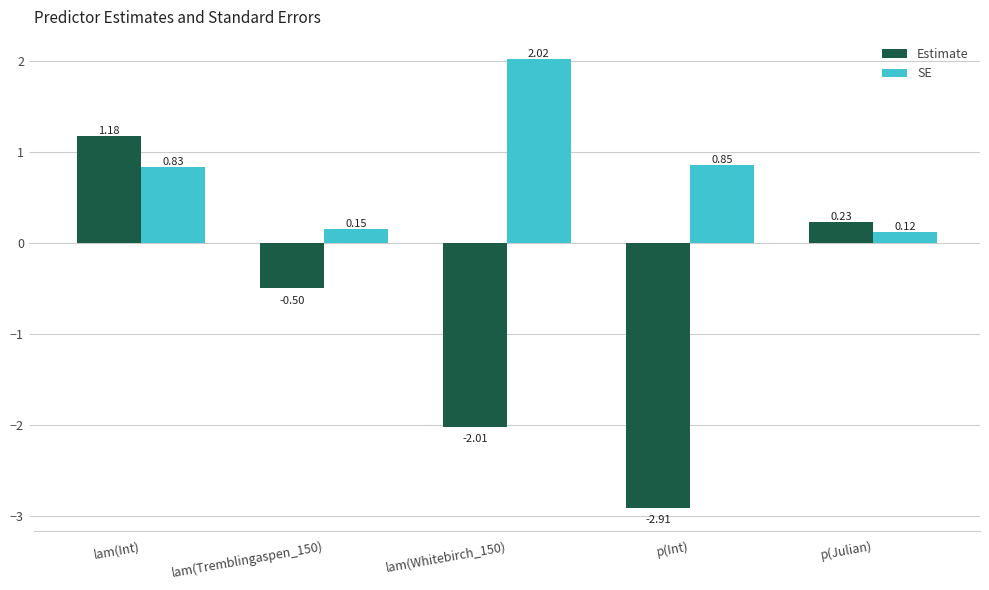

What is the label of the 2nd bar from the right?

p(Int)